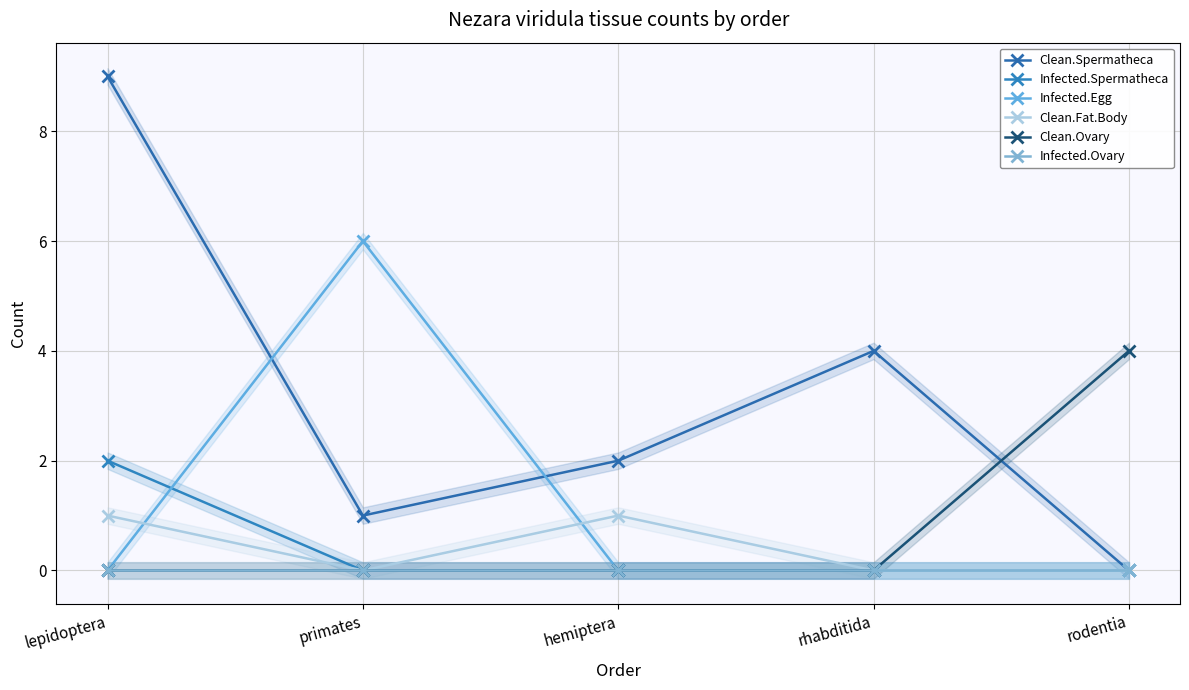

What is the average value of the Clean.Spermatheca series?

3